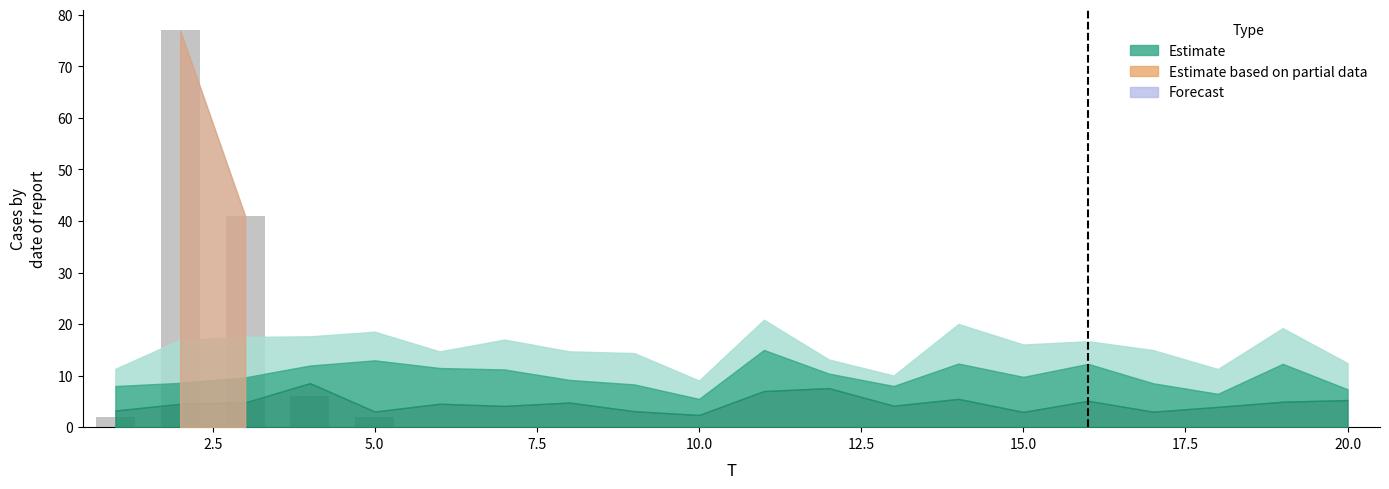

What is the greatest value displayed?

77